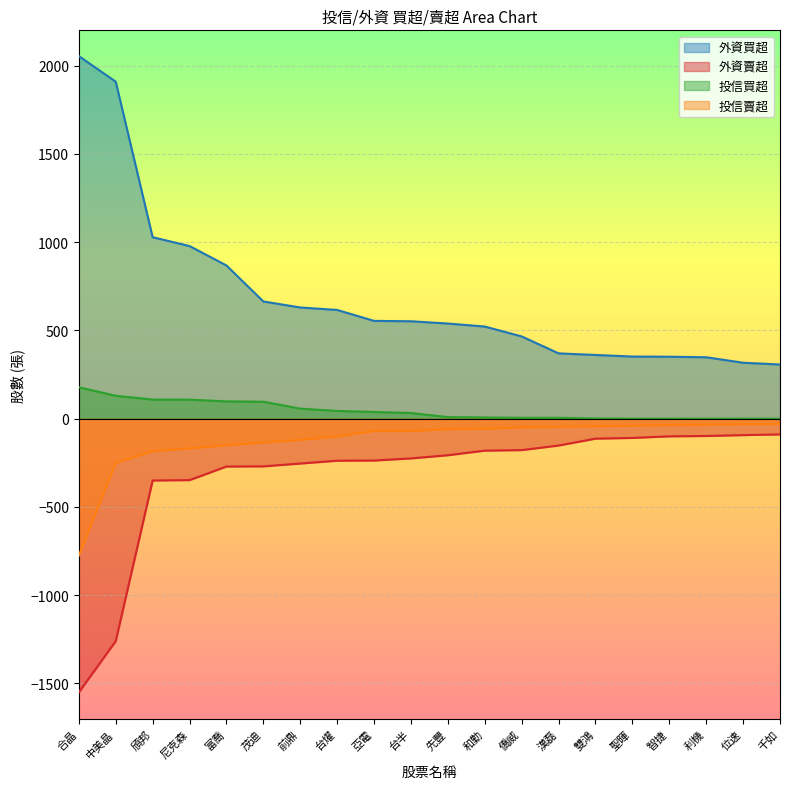

Reading left to right, extract all data points from this chart.

外資買超: 2054	1909	1028	978	868	664	630	616	554	552	539	522	466	370	361	352	351	348	317	307
外資賣超: -1550	-1260	-350	-348	-271	-270	-254	-238	-237	-225	-207	-181	-178	-152	-113	-109	-100	-98	-93	-89
投信買超: 178	130	108	108	98	96	57	44	38	32	9	7	5	5	1	0	0	0	0	0
投信賣超: -775	-250	-184	-168	-150	-135	-120	-100	-70	-70	-59	-57	-49	-46	-42	-40	-36	-34	-31	-30